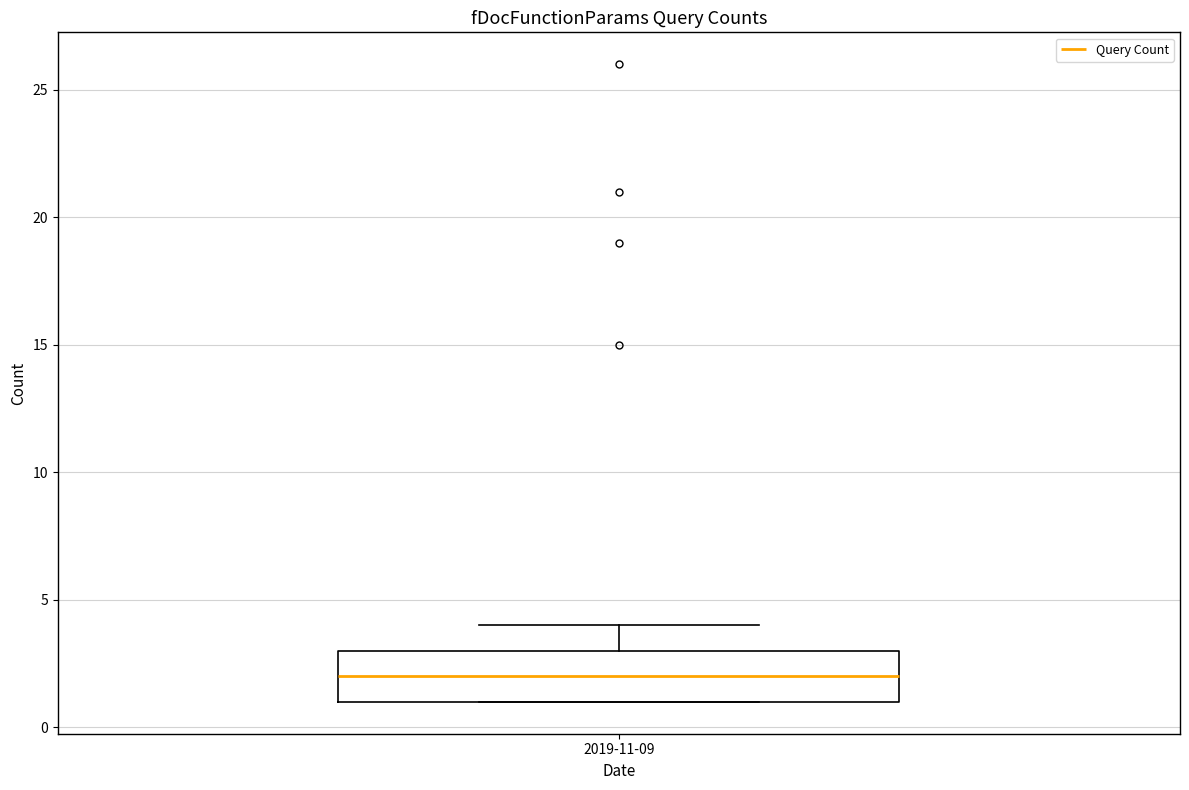

Where does the upper whisker of the box for 2019-11-09 end on the y-axis? The values are not printed on the chart, so give them approximately, as read against the axis.

4